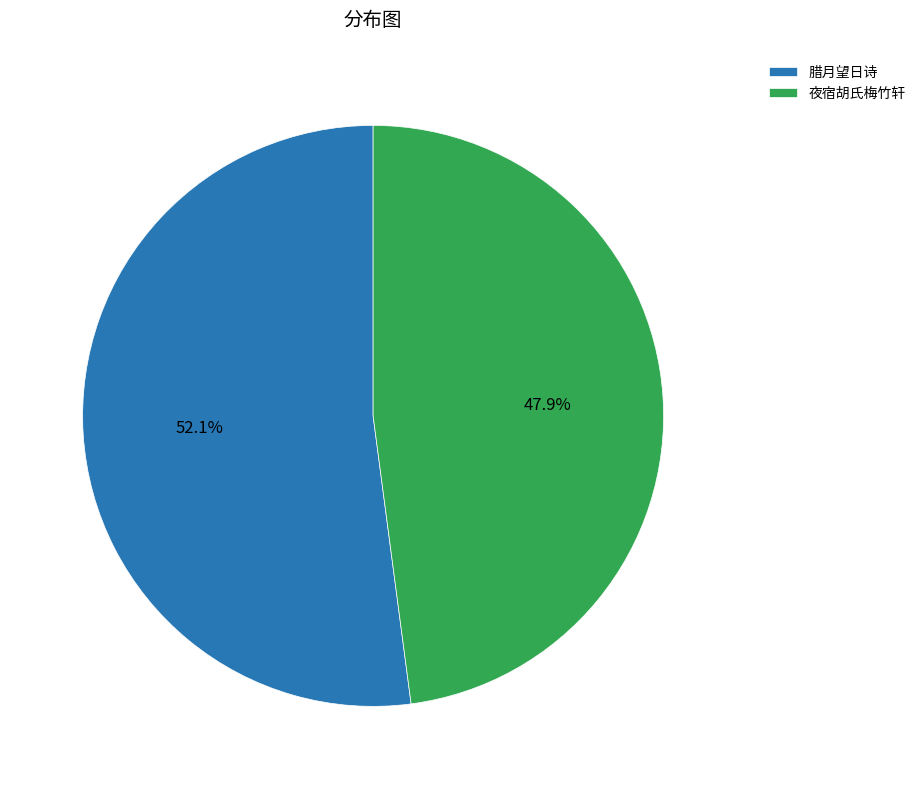

Combined, what portion of the pie is 夜宿胡氏梅竹轩 and 腊月望日诗?

100.0%